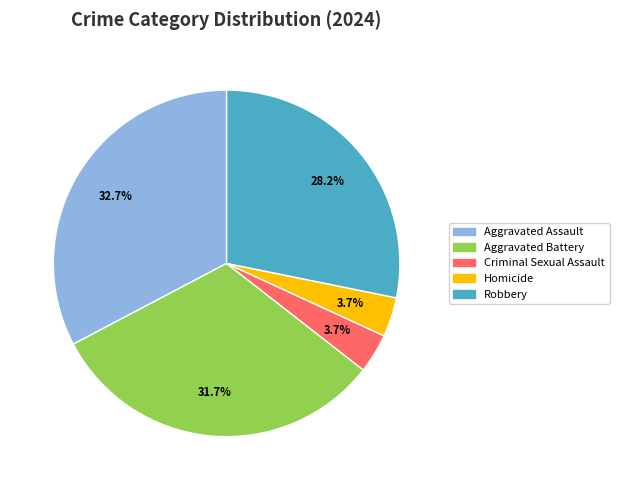

To the nearest percent, what is the difference between the Aggravated Battery and Criminal Sexual Assault slice percentages?

28%